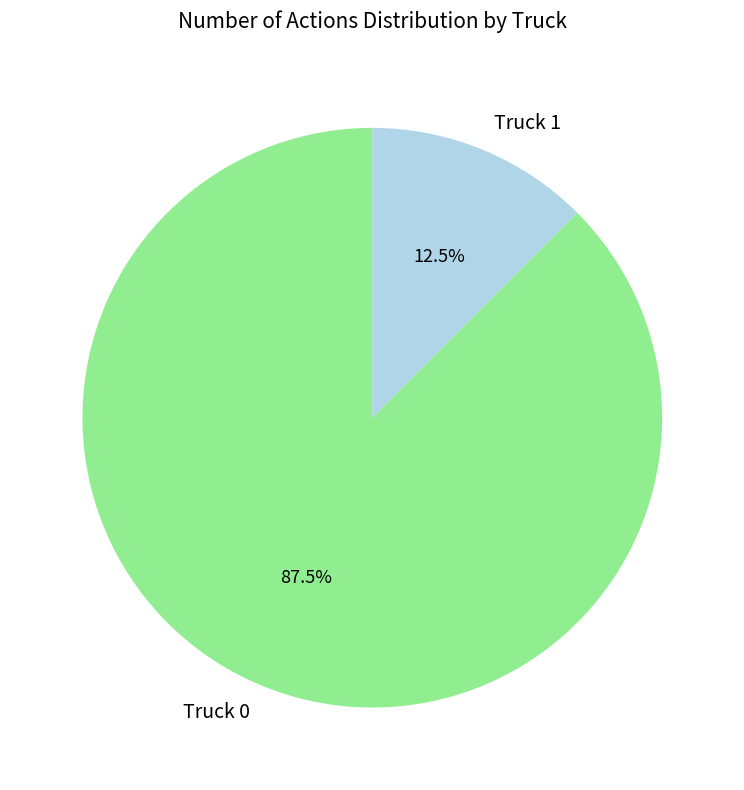

Which category has the smallest portion of the pie?

Truck 1